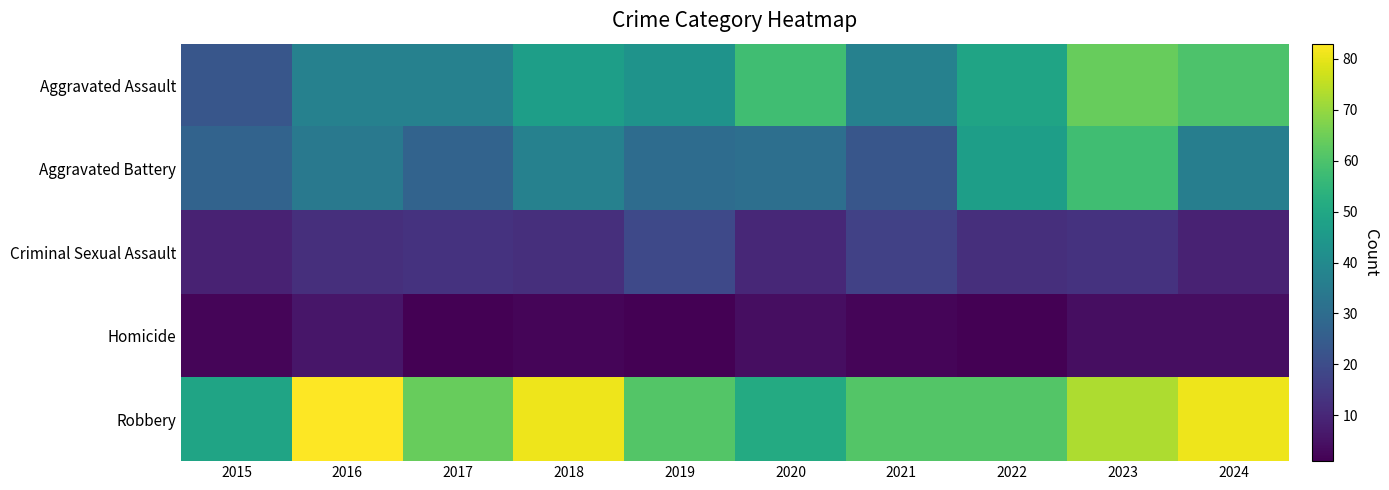

Reading left to right, list all the values displayed in this chart.

Aggravated Assault: 2015=23	2016=37	2017=37	2018=47	2019=43	2020=58	2021=37	2022=49	2023=64	2024=60
Aggravated Battery: 2015=27	2016=34	2017=27	2018=37	2019=30	2020=31	2021=23	2022=47	2023=58	2024=36
Criminal Sexual Assault: 2015=9	2016=12	2017=13	2018=12	2019=19	2020=10	2021=17	2022=12	2023=13	2024=9
Homicide: 2015=2	2016=6	2017=1	2018=2	2019=1	2020=4	2021=2	2022=1	2023=4	2024=4
Robbery: 2015=49	2016=83	2017=64	2018=81	2019=61	2020=51	2021=61	2022=61	2023=73	2024=81